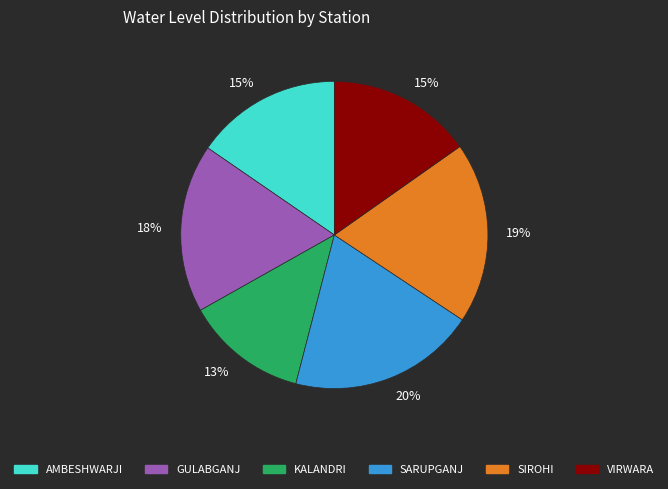

To the nearest percent, what is the average slice percentage?

17%